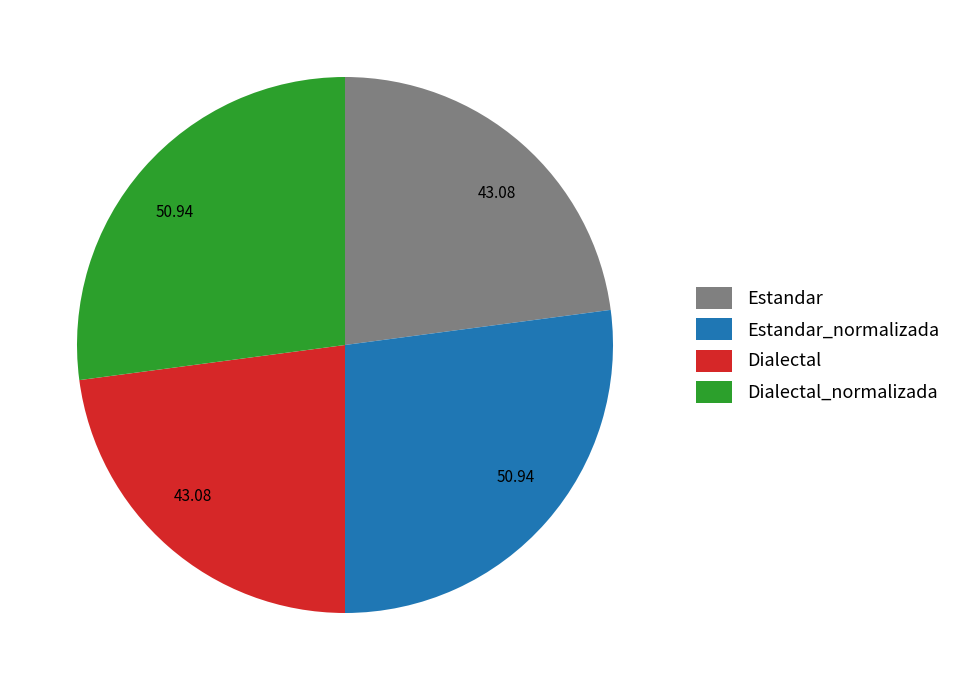

Is there a majority slice in this chart?

No